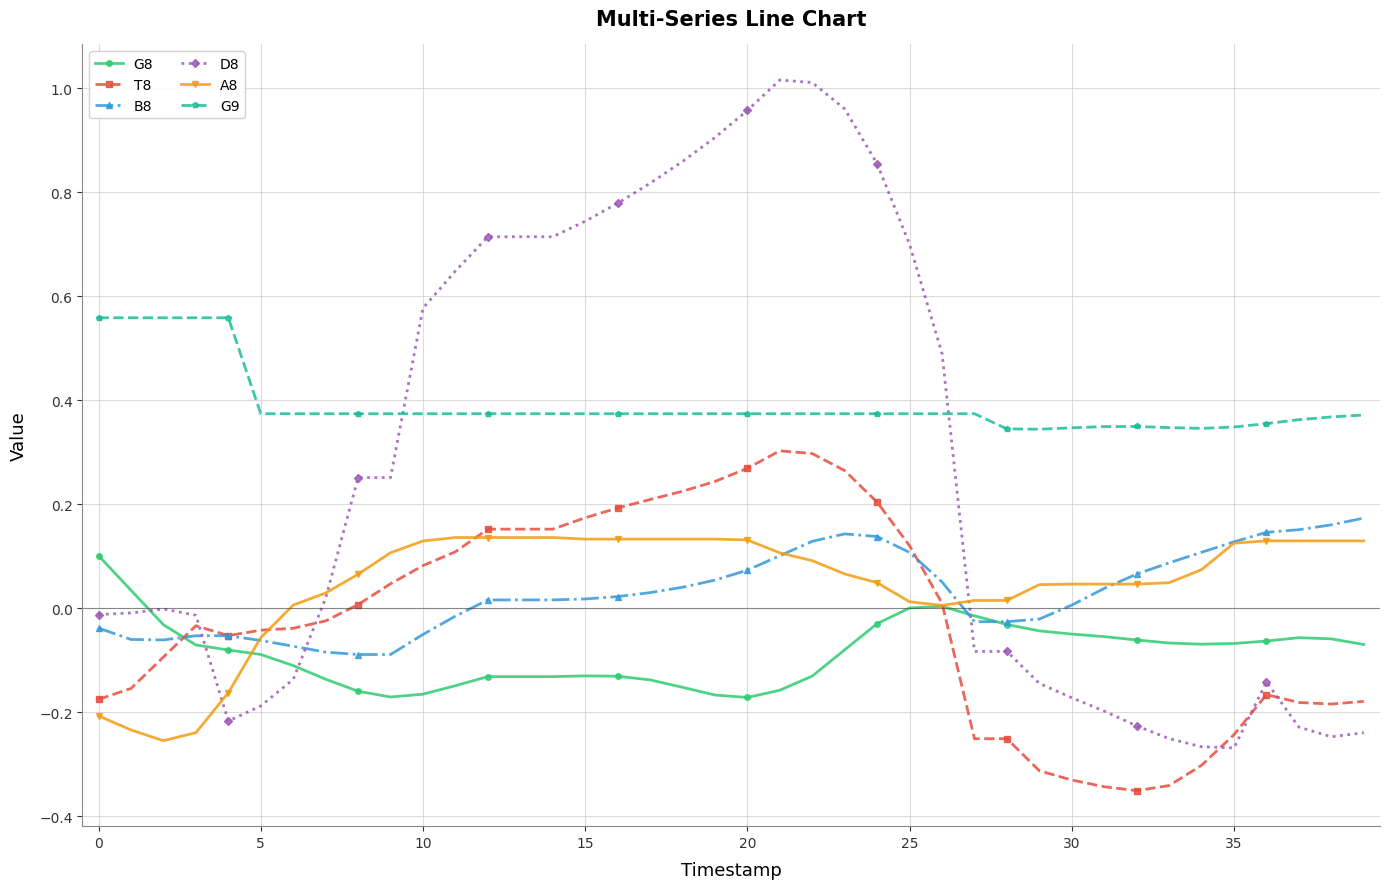

True or false: T8 and G9 cross at least once.

False